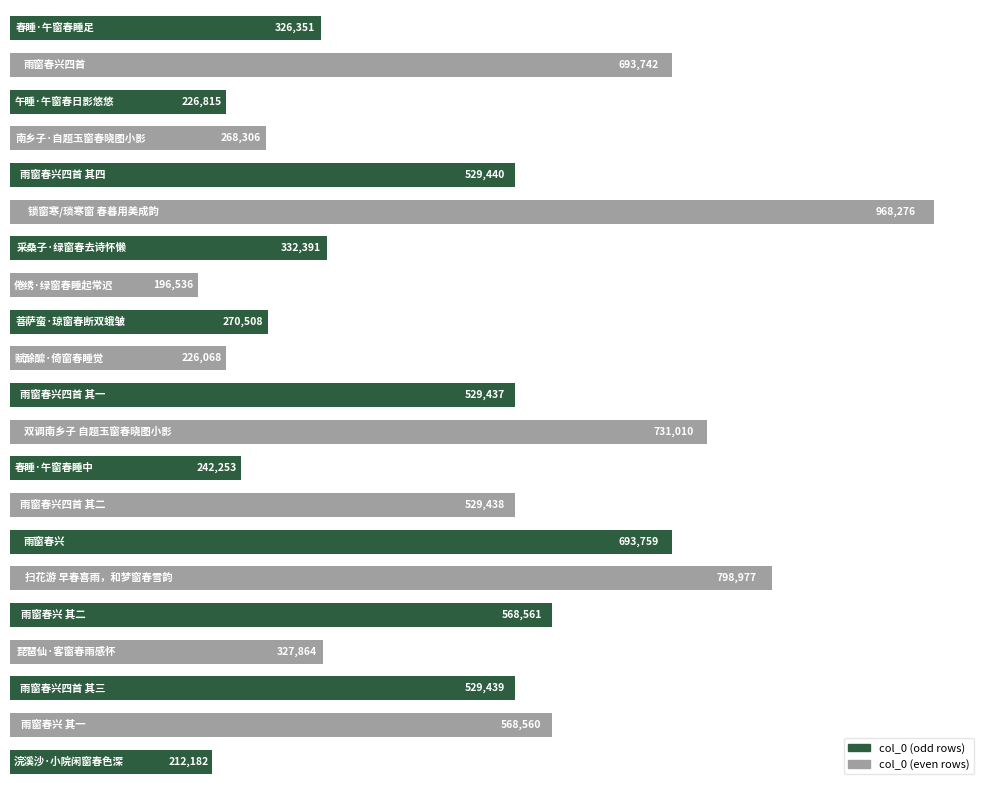

Reading bottom to top, extract all data points from this chart.

212182	568560	529439	327864	568561	798977	693759	529438	242253	731010	529437	226068	270508	196536	332391	968276	529440	268306	226815	693742	326351